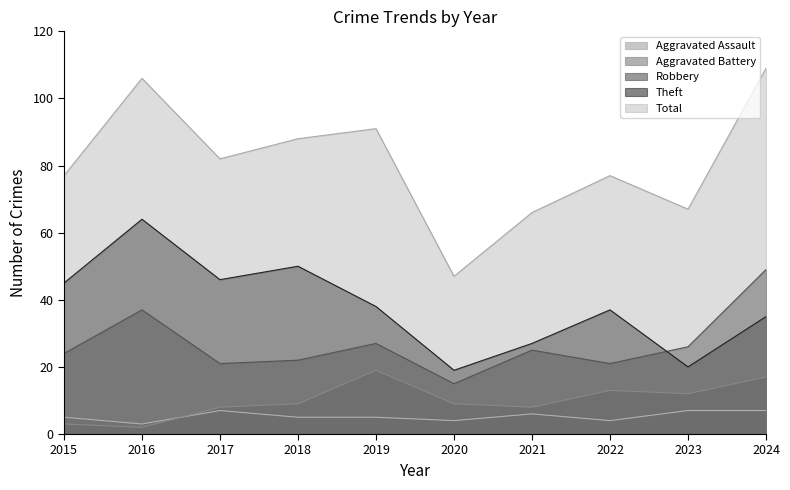

In Aggravated Battery, how many points are lower than both neighbors (excluding endpoints)?

3